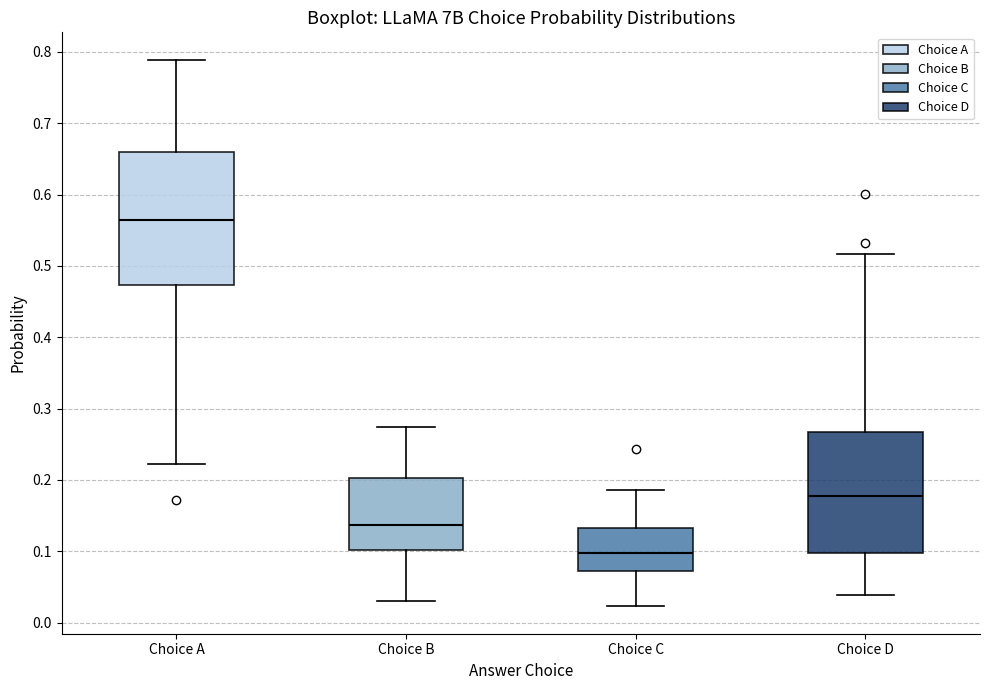

Comparing the boxes themselves (not the whiskers), which one is the tallest?

Choice A